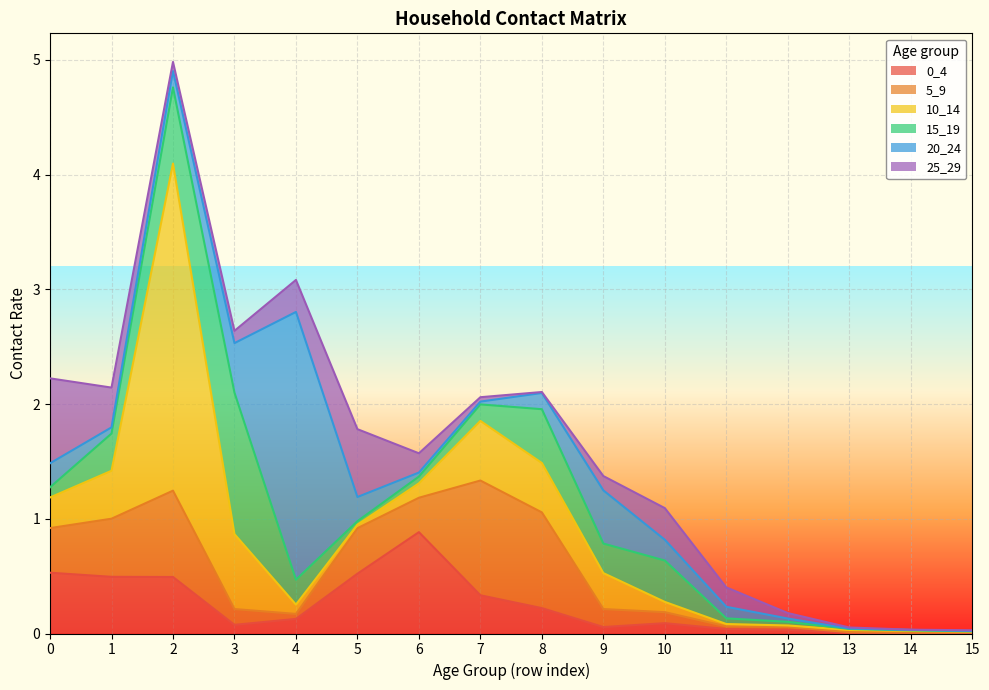

Reading right to left, extract all data points from this chart.

0_4: 0.0	0.0	0.0	0.0	0.0	0.1	0.1	0.2	0.3	0.9	0.5	0.1	0.1	0.5	0.5	0.5
5_9: 0.0	0.0	0.0	0.0	0.0	0.1	0.2	0.8	1.0	0.3	0.4	0.0	0.1	0.8	0.5	0.4
10_14: 0.0	0.0	0.0	0.0	0.0	0.1	0.3	0.4	0.5	0.1	0.0	0.1	0.7	2.9	0.4	0.3
15_19: 0.0	0.0	0.0	0.0	0.0	0.4	0.3	0.5	0.1	0.1	0.0	0.2	1.2	0.7	0.3	0.1
20_24: 0.0	0.0	0.0	0.0	0.1	0.2	0.5	0.1	0.0	0.0	0.2	2.3	0.4	0.1	0.1	0.2
25_29: 0.0	0.0	0.0	0.0	0.2	0.3	0.1	0.0	0.0	0.2	0.6	0.3	0.1	0.1	0.3	0.7